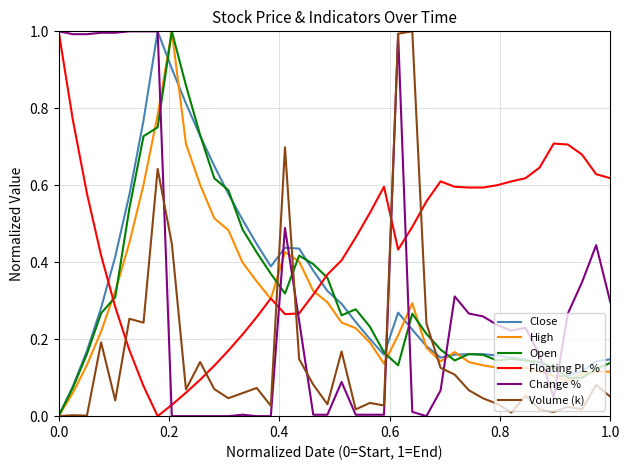

What is the maximum value for Floating PL %?

1.0